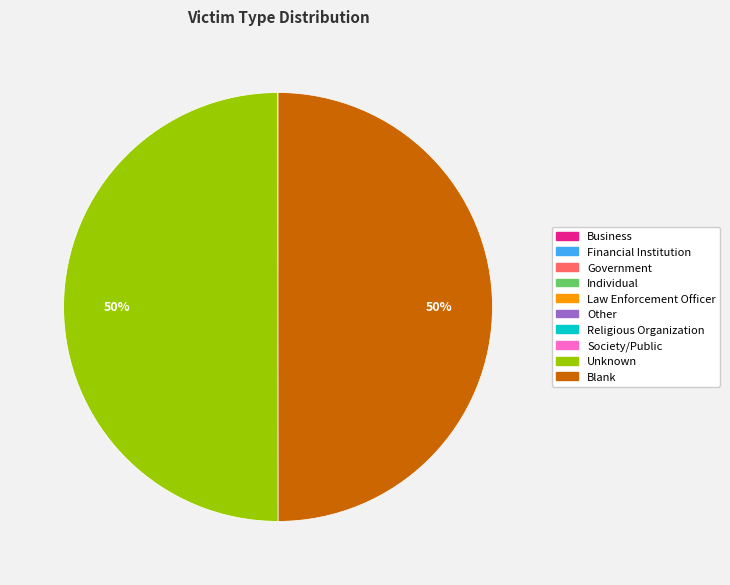

To the nearest percent, what is the difference between the largest and smallest slice percentages?

50%